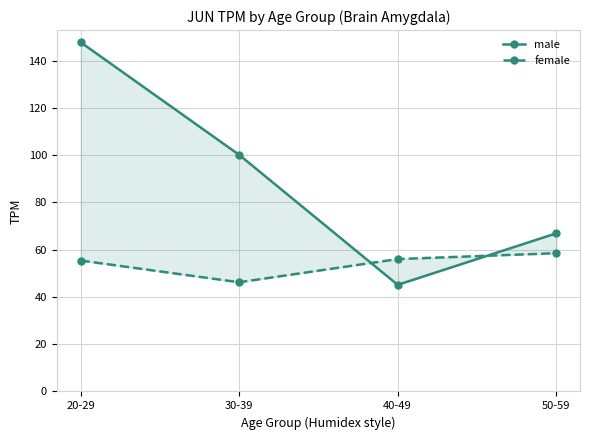

How many values in the female series are below 56?

2